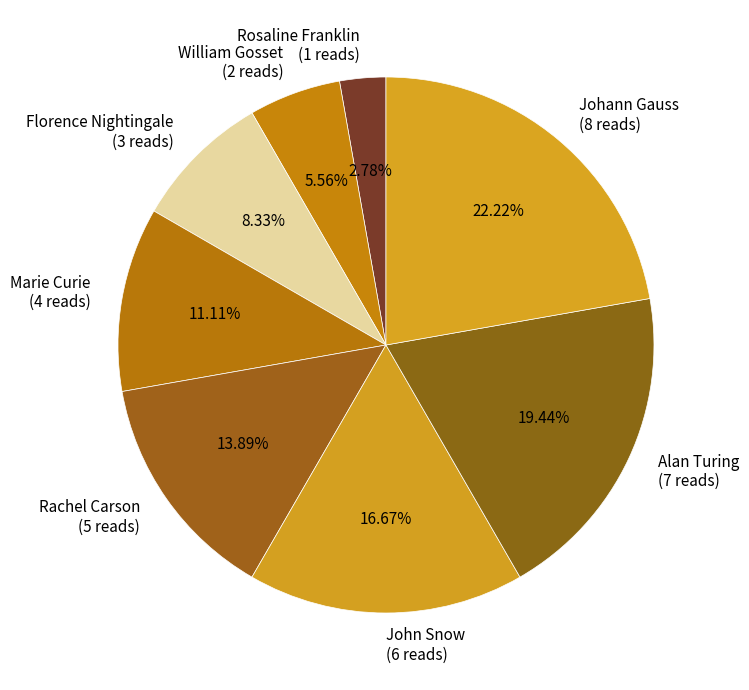

To the nearest percent, what percentage of the pie is Florence Nightingale?

8%